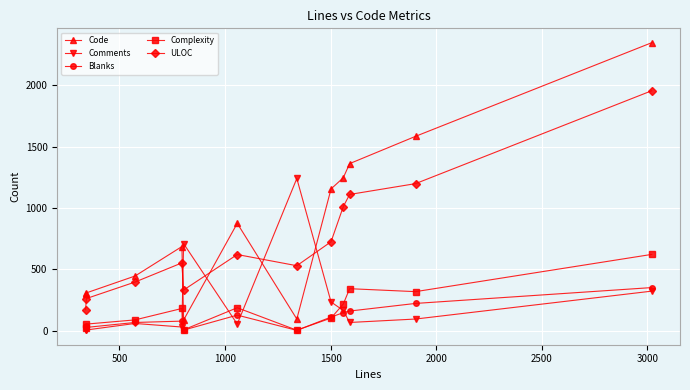

Which series has the largest range (max minus min)?

Code